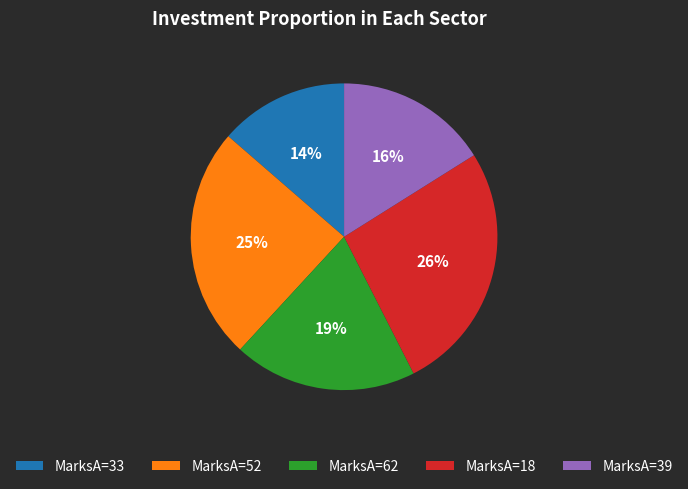

Is the sum of MarksA=39 and MarksA=33 greater than half?

No